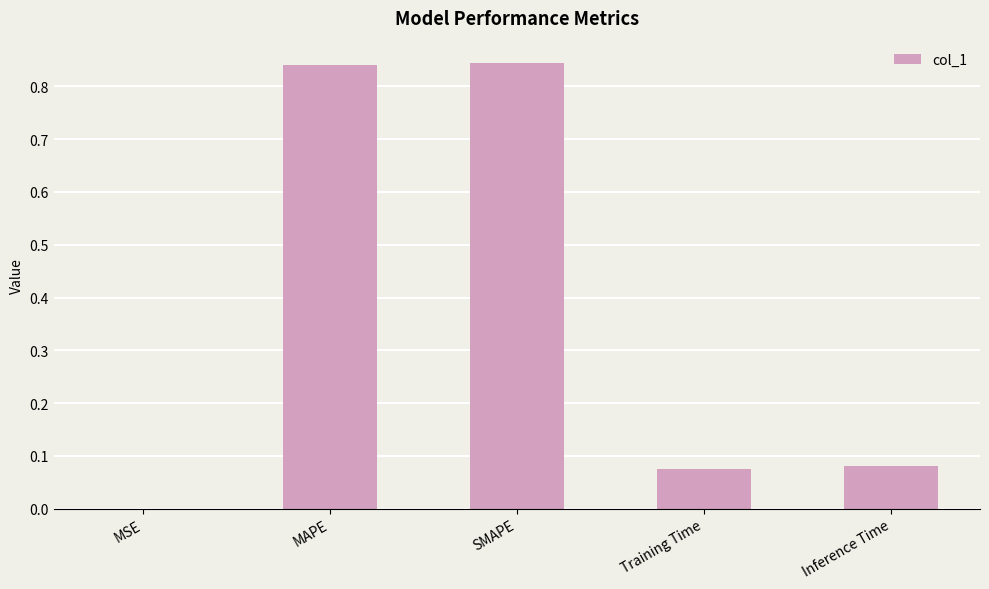

True or false: the data shows 0.0 at Training Time.

False